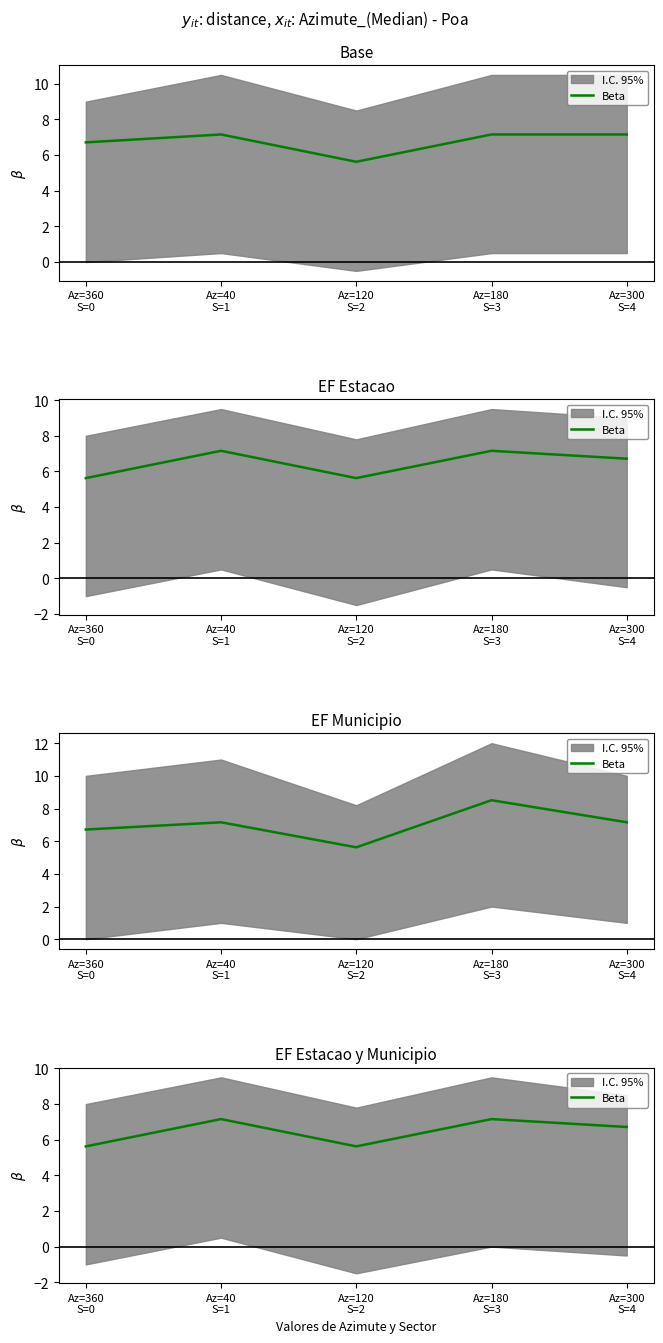

What position from the left is Az=300
S=4?

5